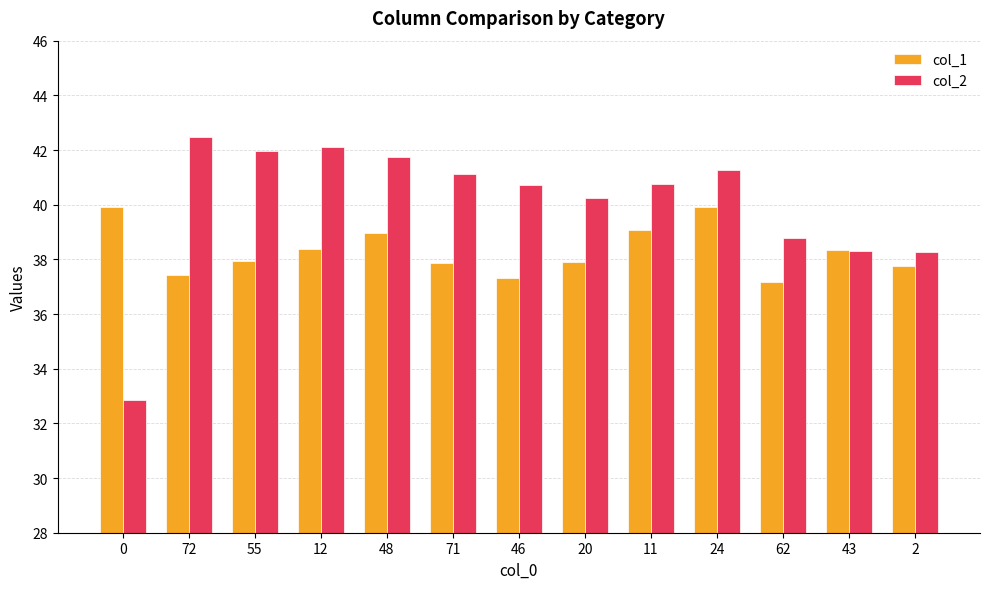

Which series has the widest spread of values?

col_2